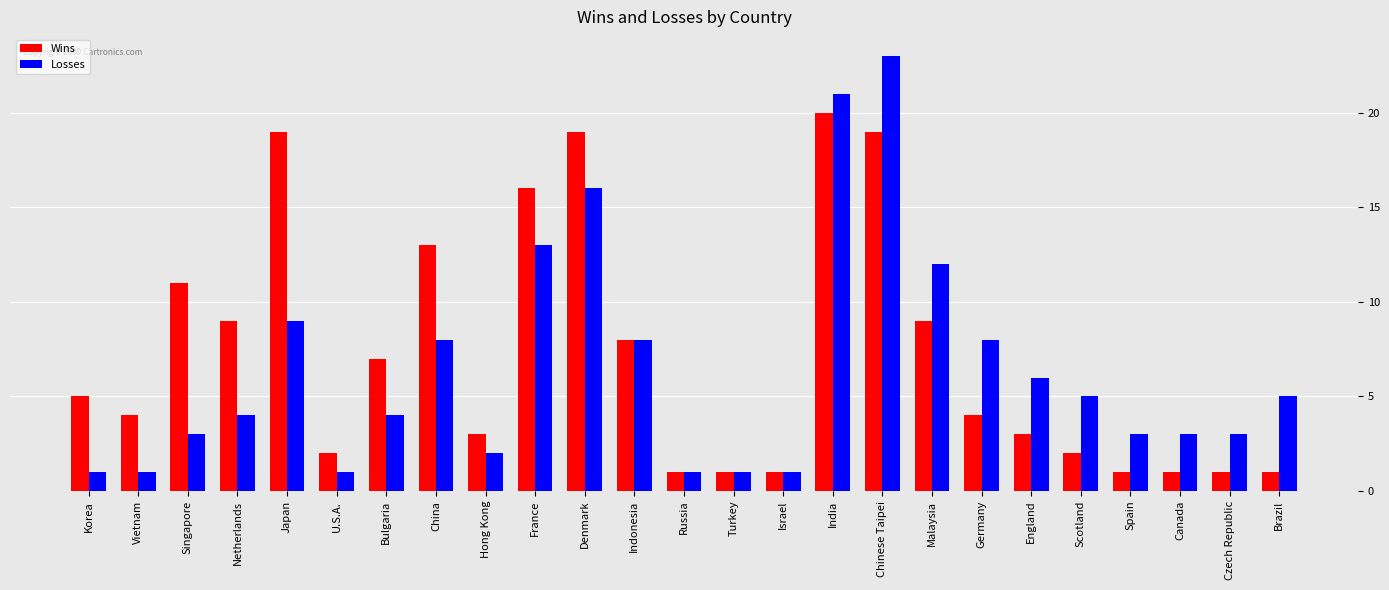

Reading left to right, transcribe all the data shown in this chart.

Wins: 5	4	11	9	19	2	7	13	3	16	19	8	1	1	1	20	19	9	4	3	2	1	1	1	1
Losses: 1	1	3	4	9	1	4	8	2	13	16	8	1	1	1	21	23	12	8	6	5	3	3	3	5